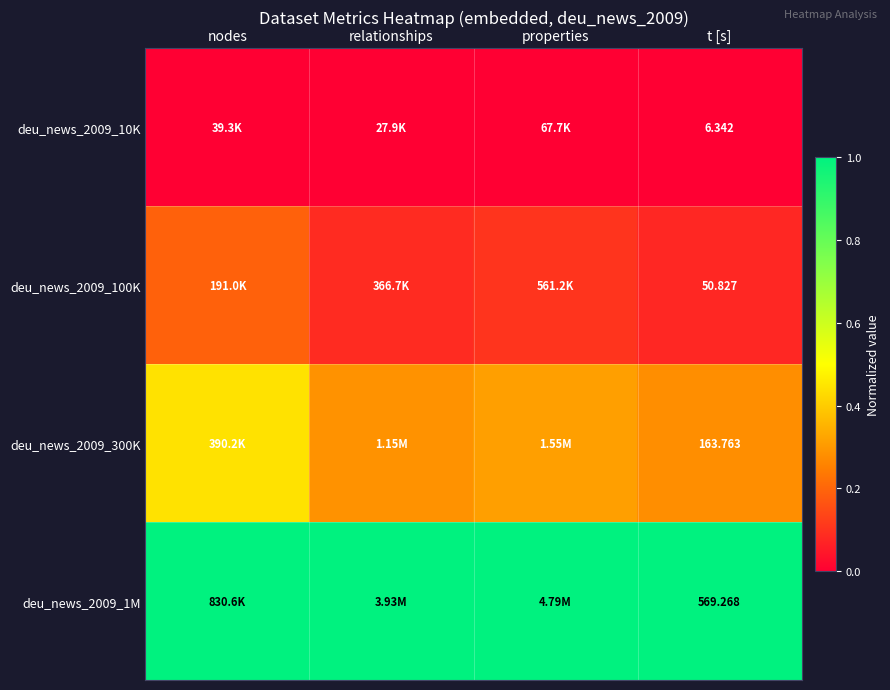

Is the value of deu_news_2009_10K at t [s] greater than the value of deu_news_2009_1M at t [s]?

No